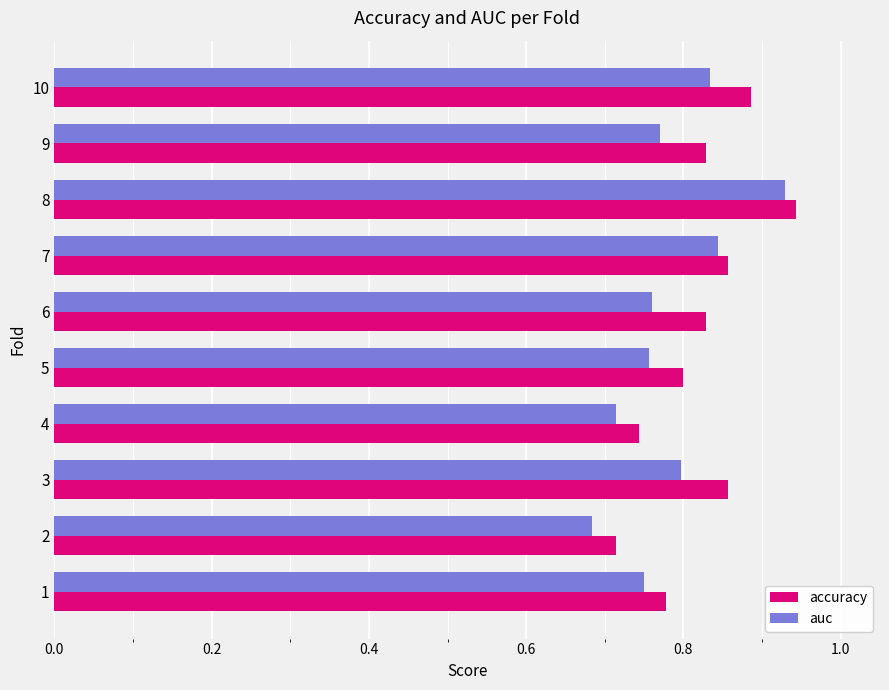

What is the difference between the maximum and minimum values in the auc series?

0.2